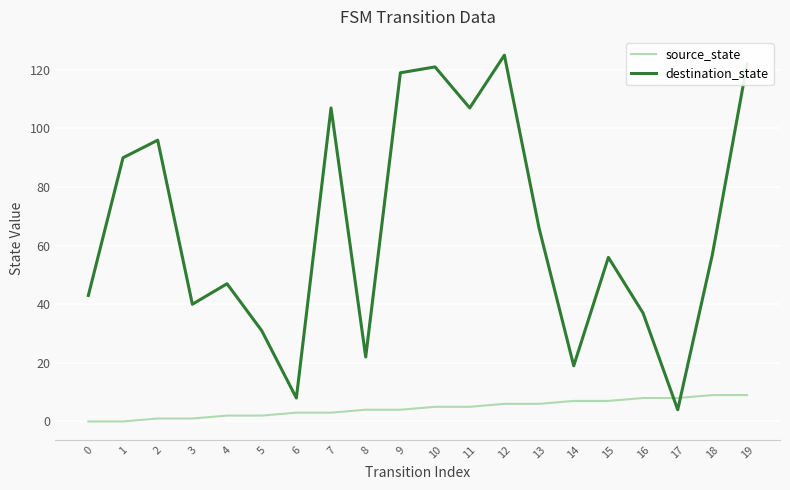

Rank the series by their maximum value, from highest to lowest.

destination_state, source_state